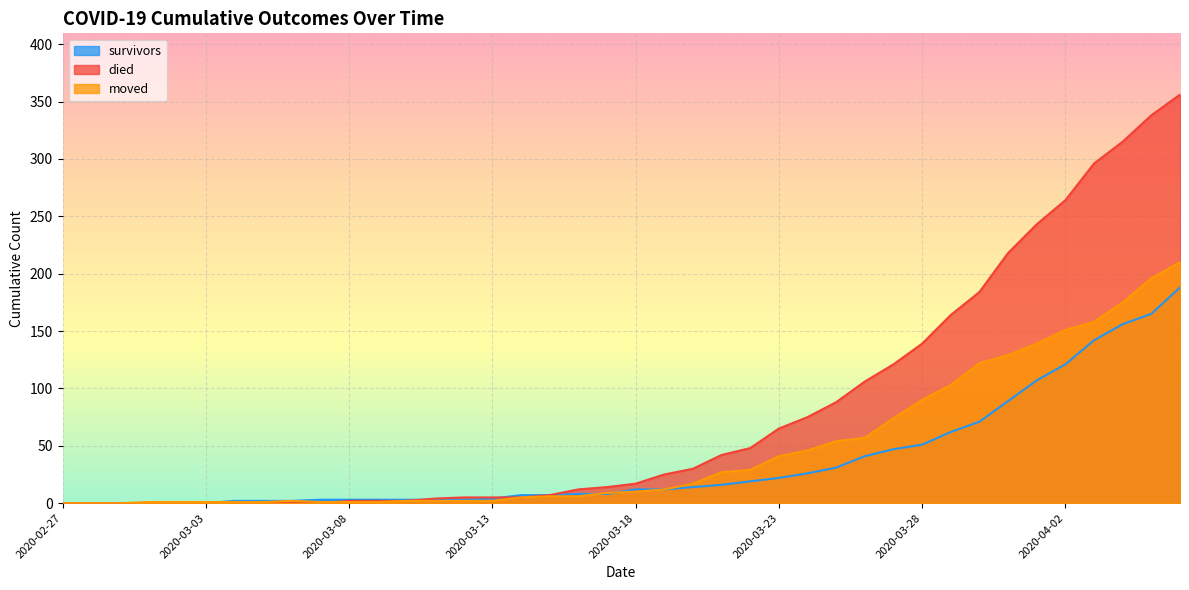

What is the spread (max minus min) of values at 2020-03-01?

1